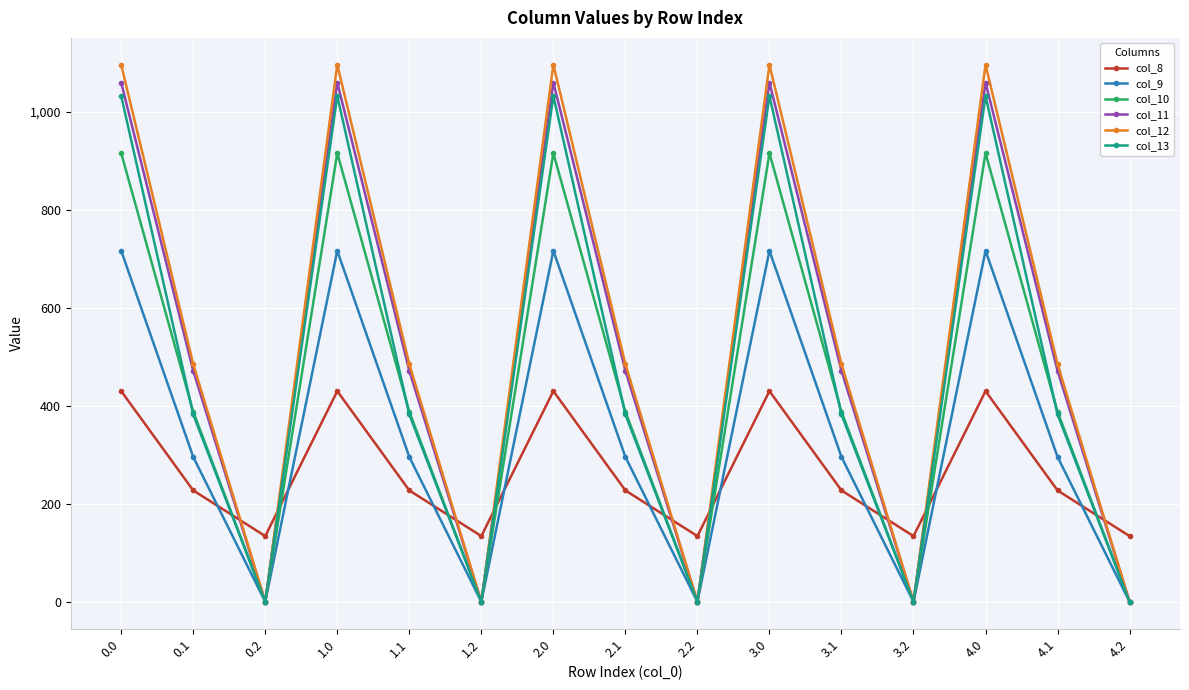

Is it true that col_13 equals 0.0 at 4.2?

True